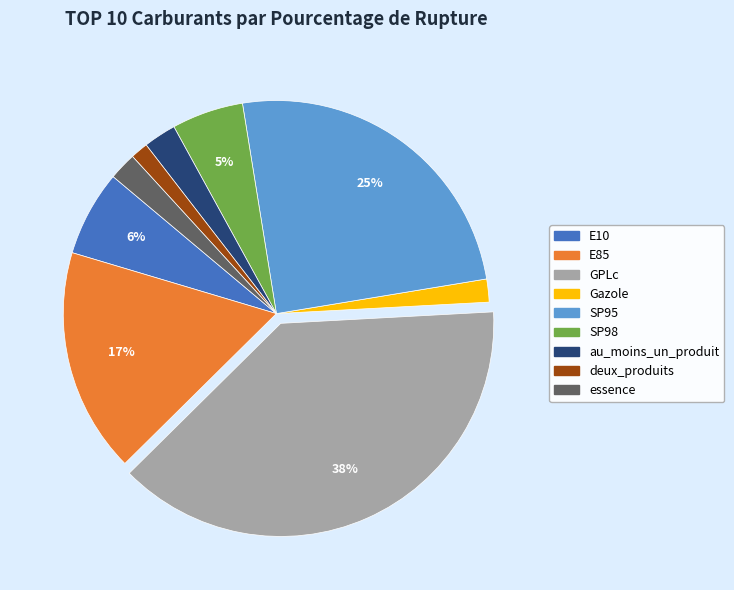

Which slice is the largest?

GPLc